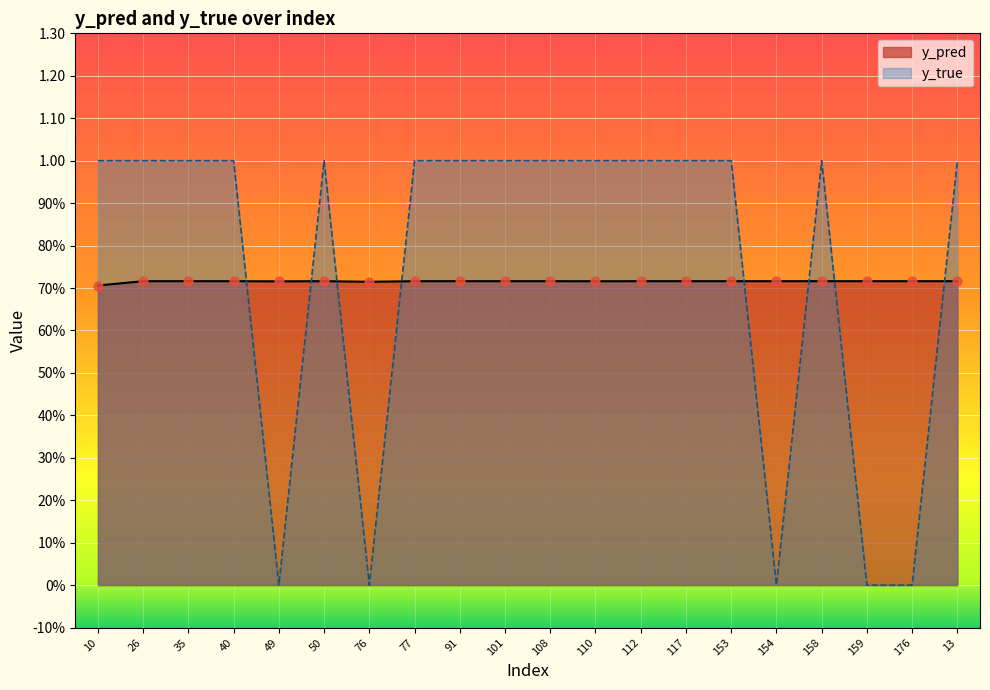

Which series has the largest total across all categories?

y_true